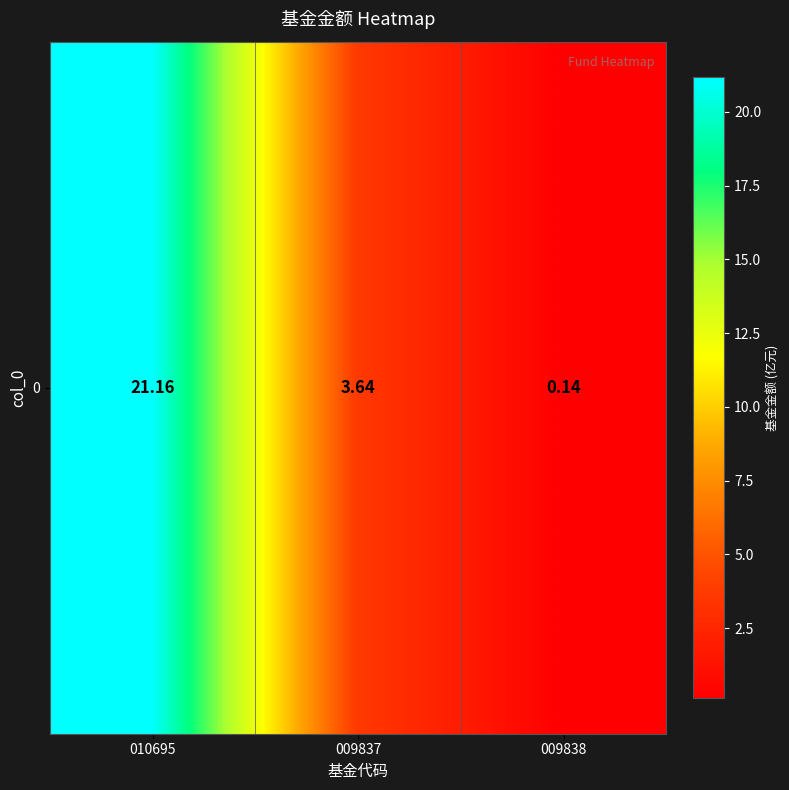

Reading left to right, extract all data points from this chart.

010695=21.2	009837=3.6	009838=0.1